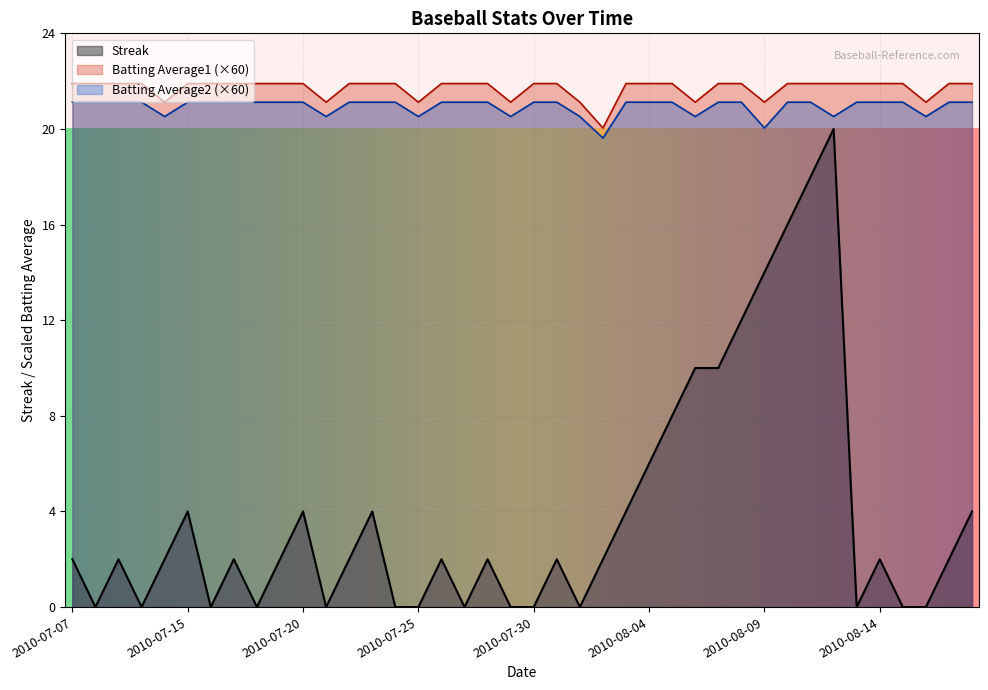

Read the Batting Average2 value at 2010-07-07.

21.1